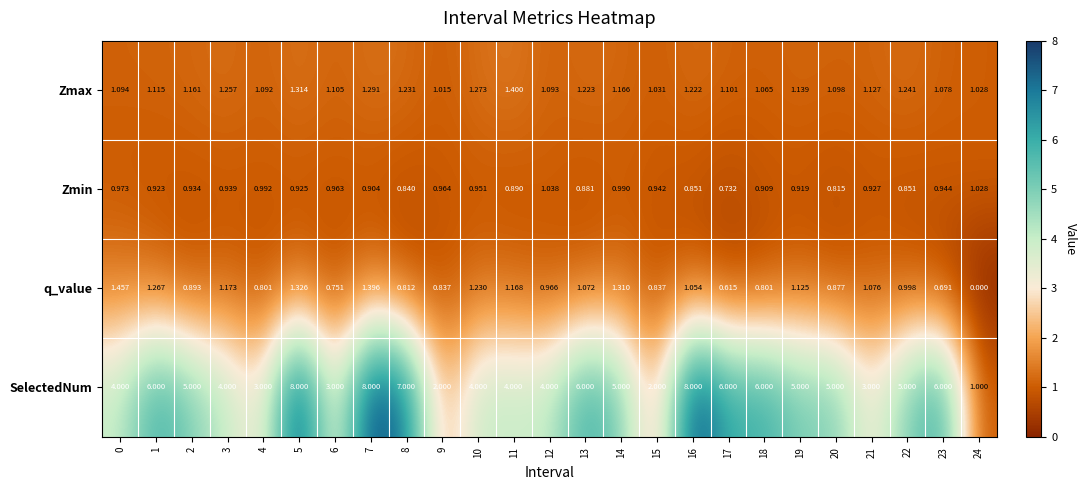

Which series has the largest range (max minus min)?

SelectedNum